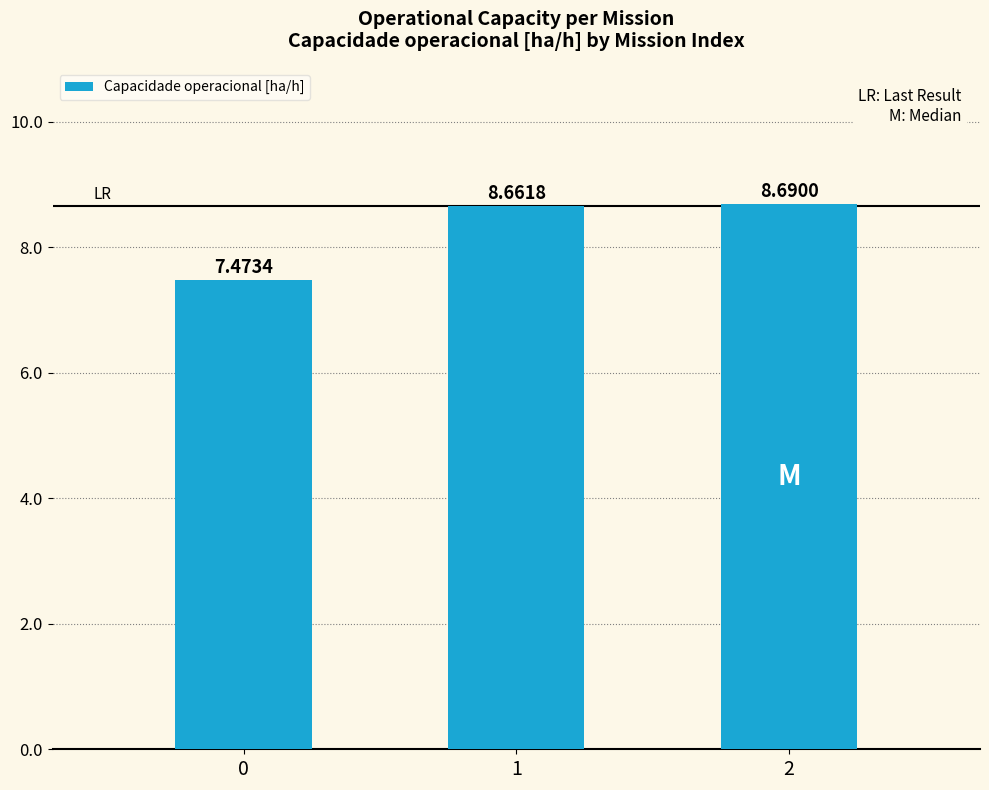

How many values are between 7 and 8?

1